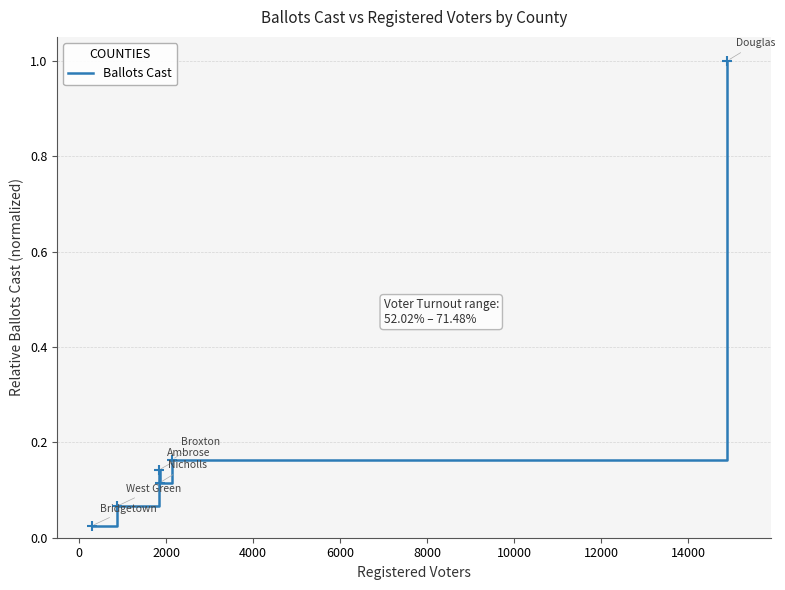

How many lines are shown in the chart?

1